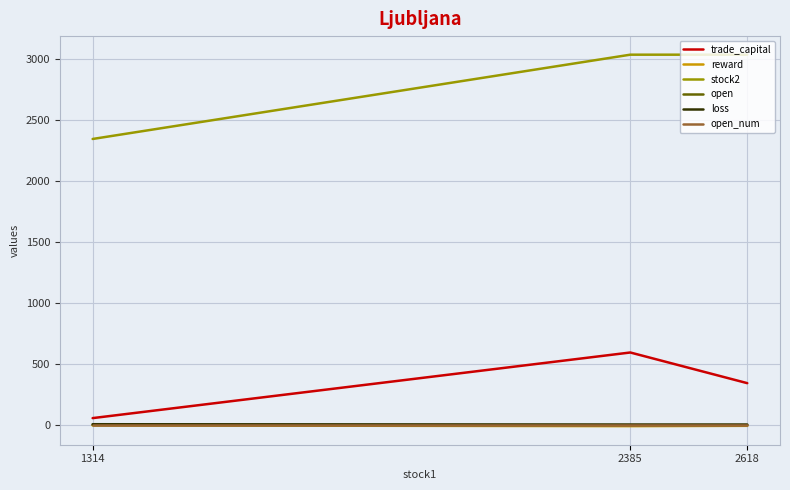

Which series has the largest total across all categories?

stock2